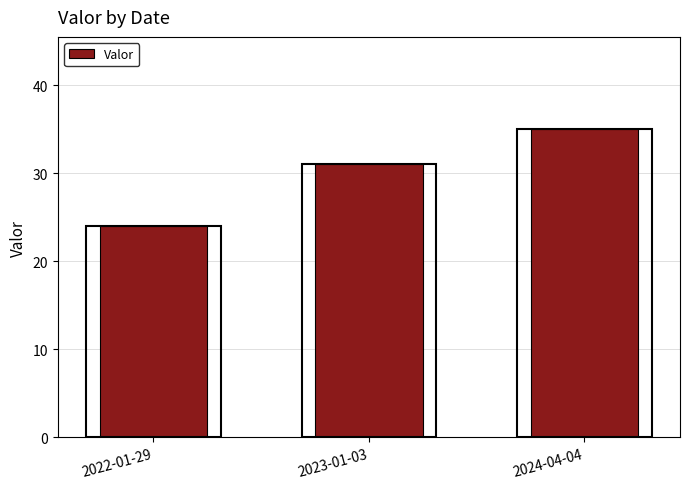

Rank the categories by value from highest to lowest.

2024-04-04, 2023-01-03, 2022-01-29